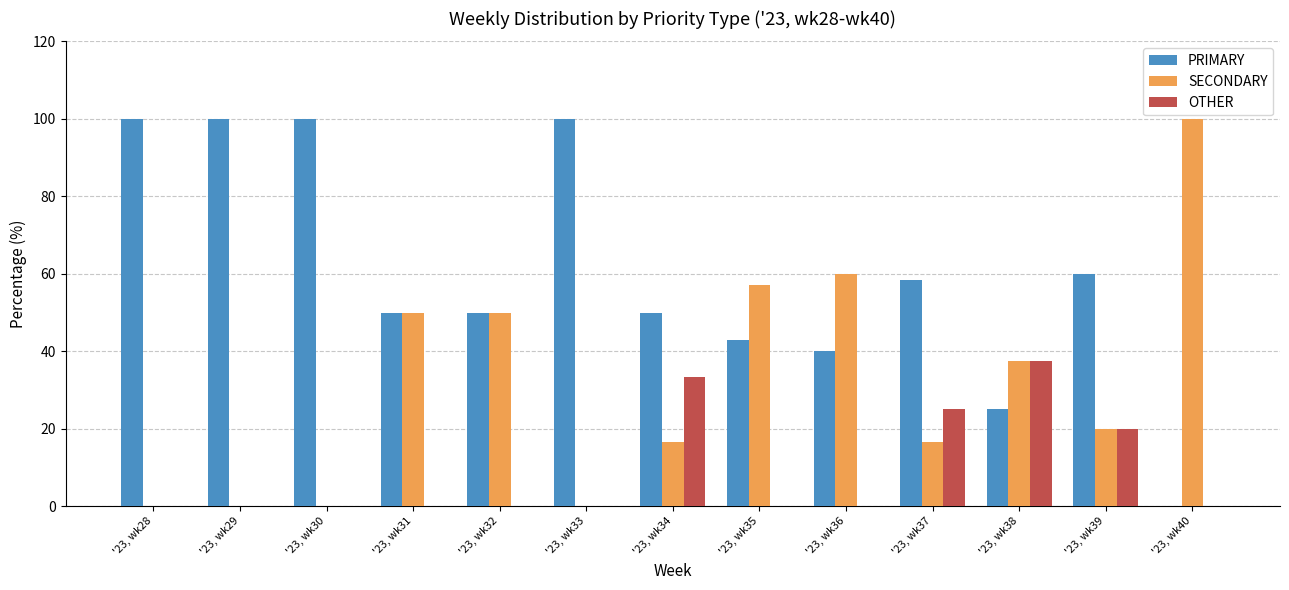

What is the maximum value for OTHER?

37.5